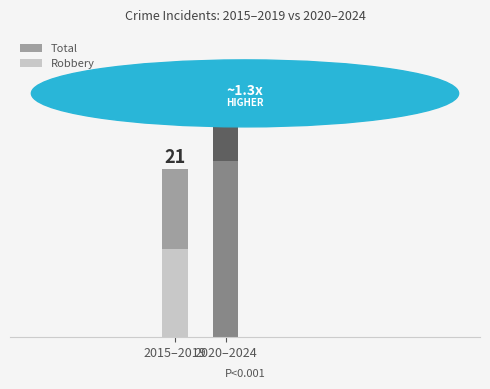

What is the spread (max minus min) of values at 2020–2024?

6